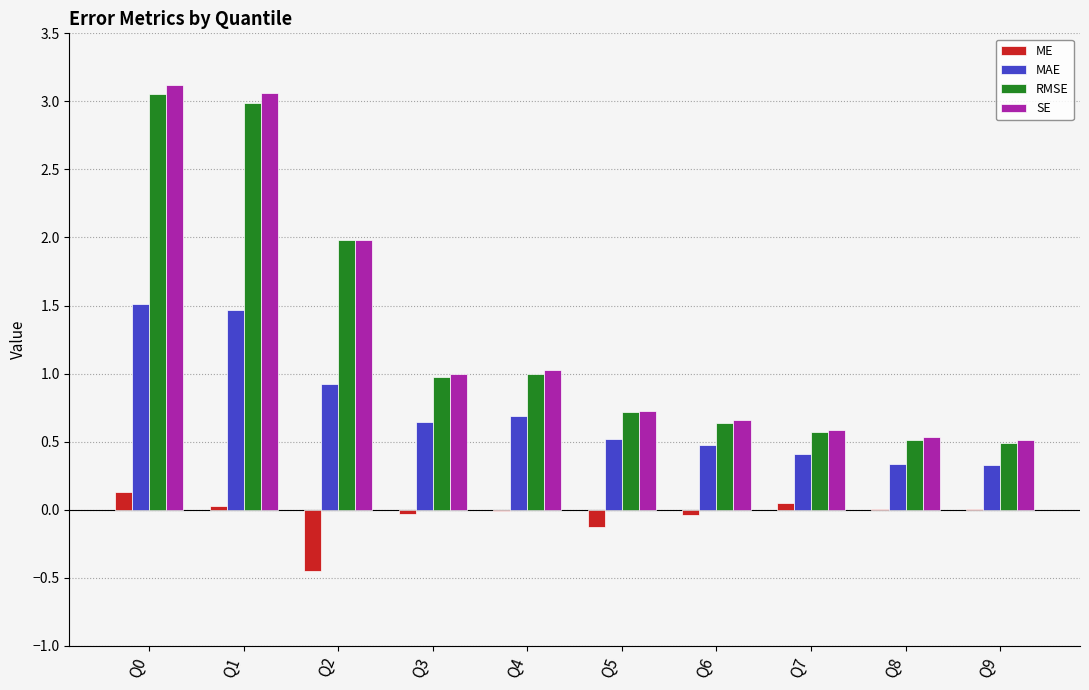

Which series changed the most between Q1 and Q3?

SE